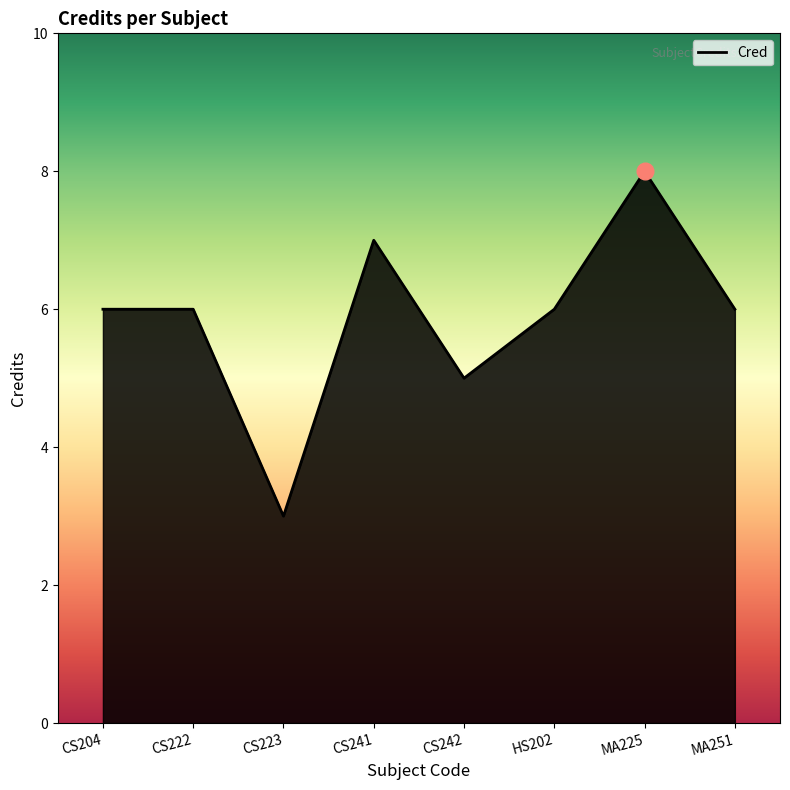

What position from the left is CS223?

3